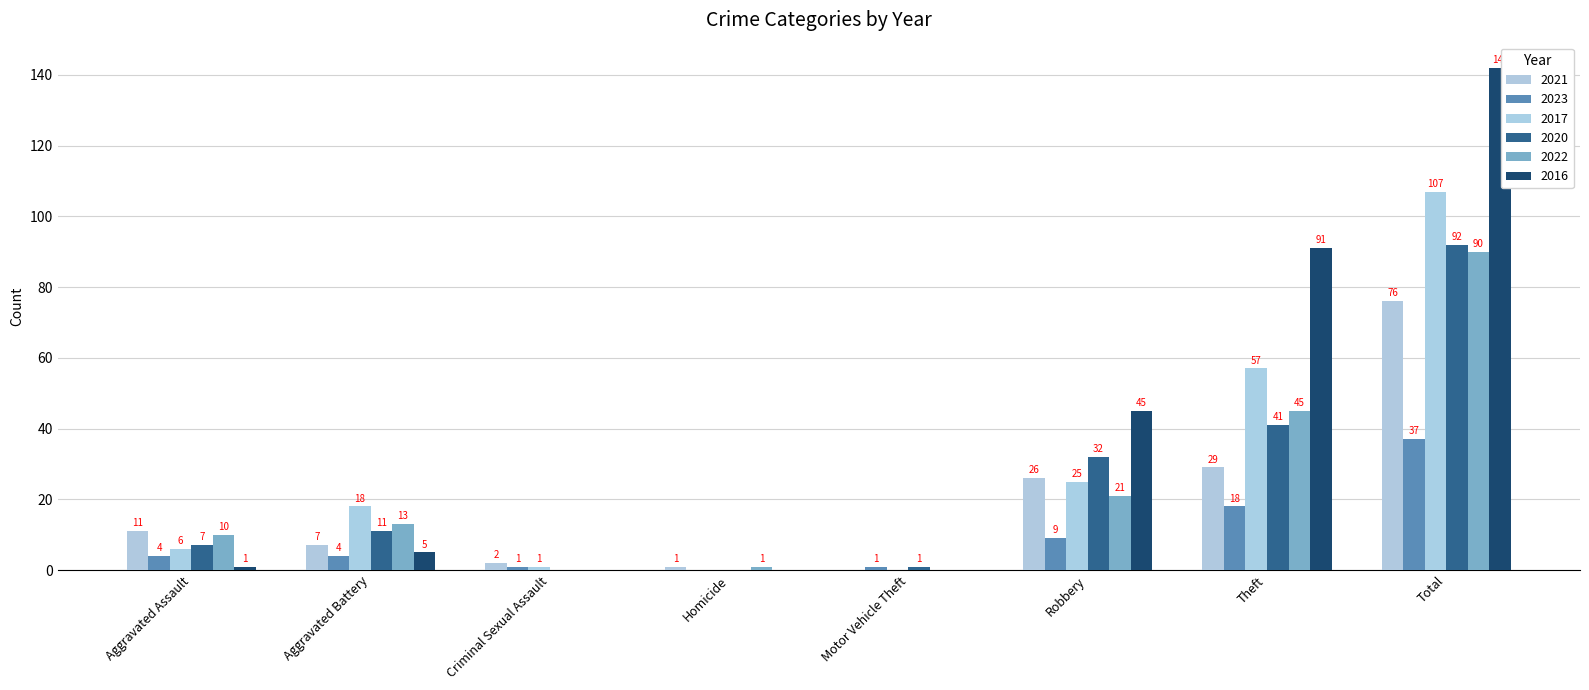

Is the value of 2021 at Robbery greater than the value of 2020 at Total?

No